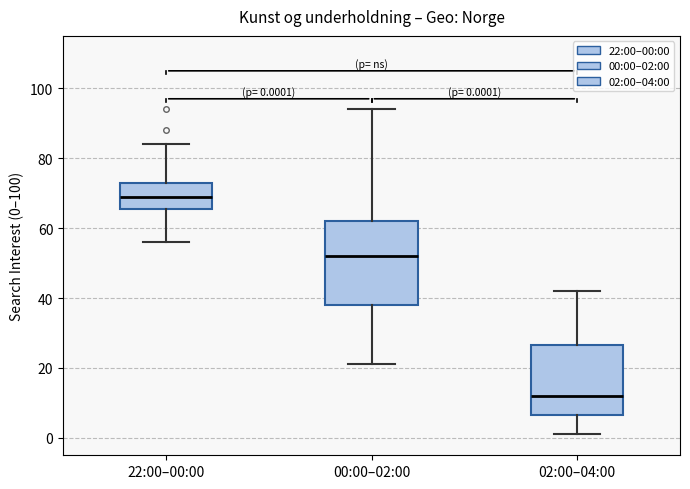

Which box's median line is the highest?

22:00–00:00